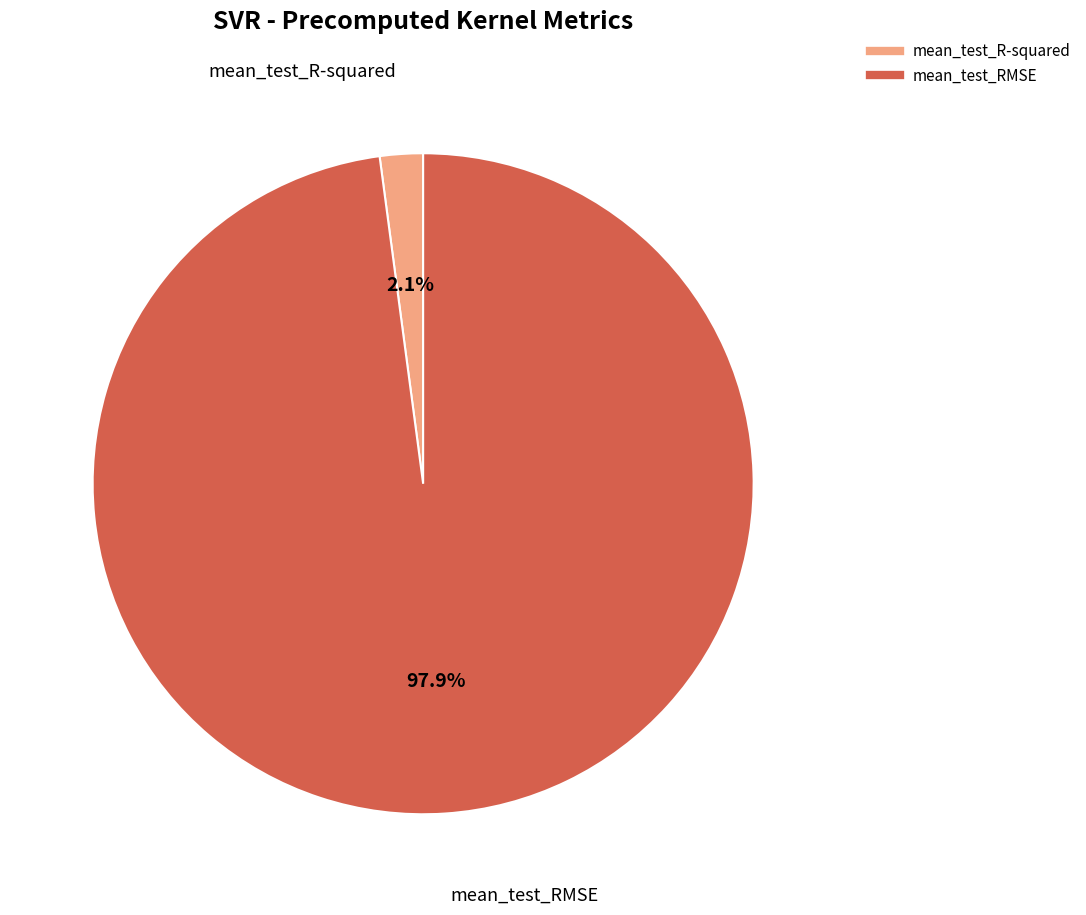

Is there any slice that represents more than half of the pie?

Yes